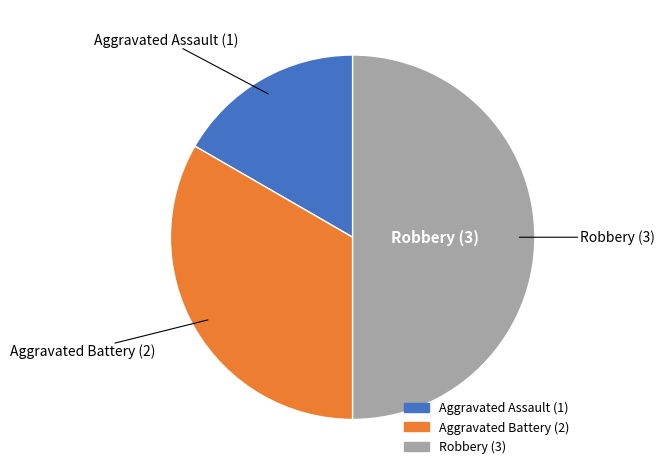

Is Aggravated Battery the majority of the pie?

No